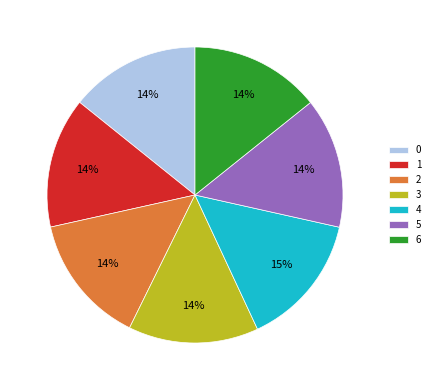

To the nearest percent, what percentage of the pie is 4?

15%